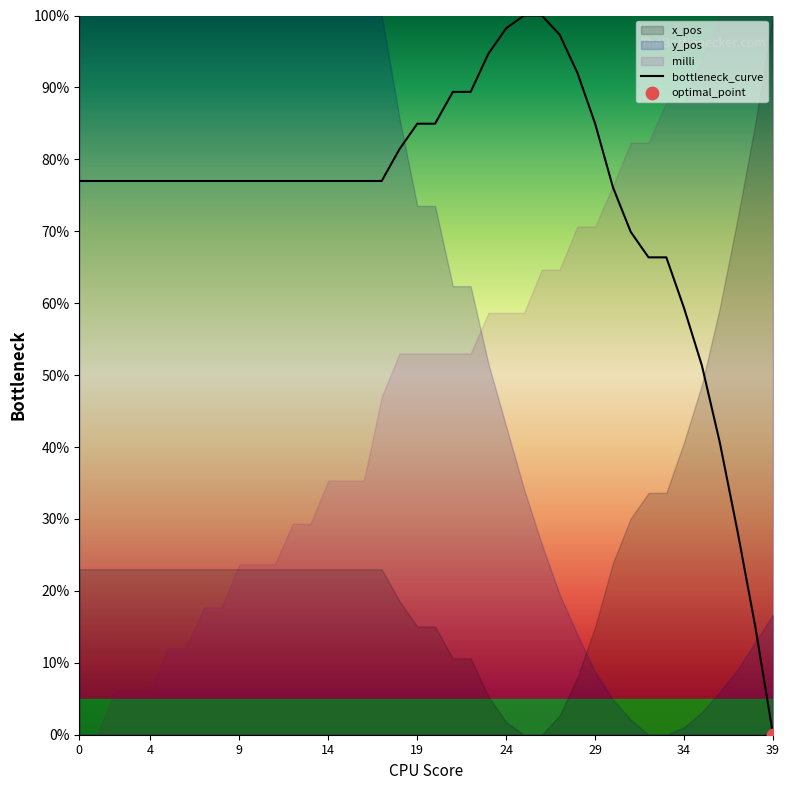

Between 31 and 19, which is larger?

19